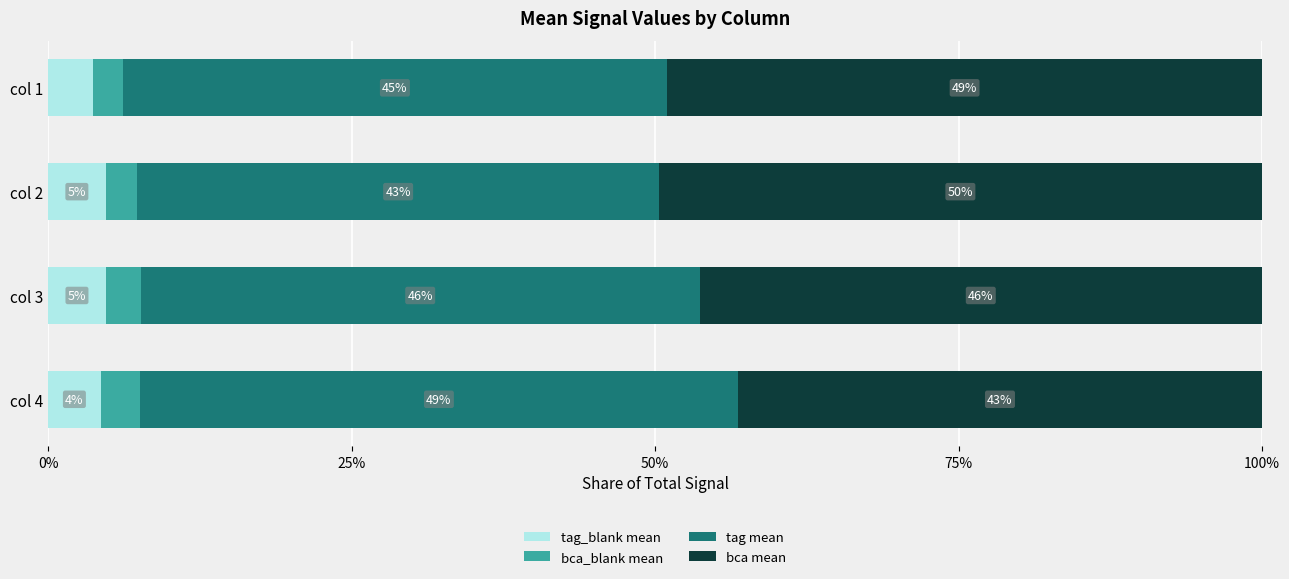

What is the minimum value for tag_blank mean?

3.7